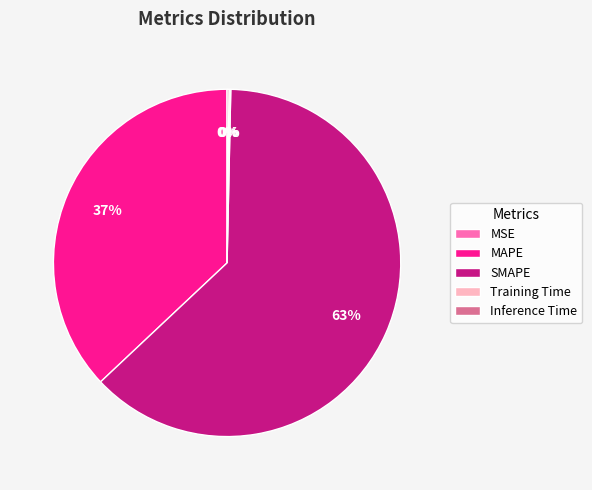

What is the largest slice in the pie chart?

SMAPE